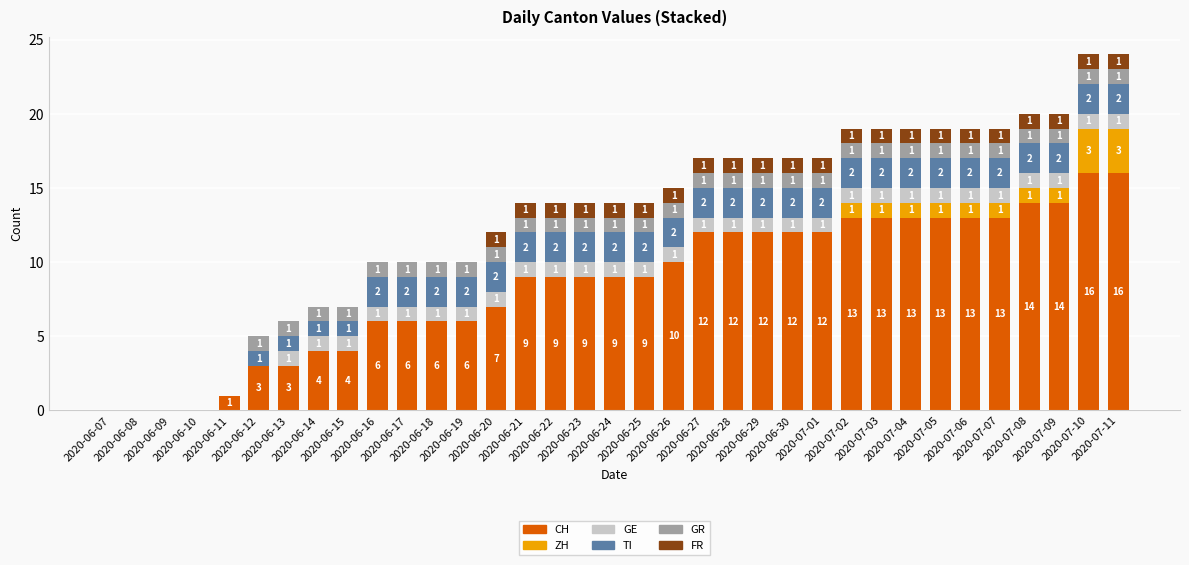

What is the maximum value for CH?

16